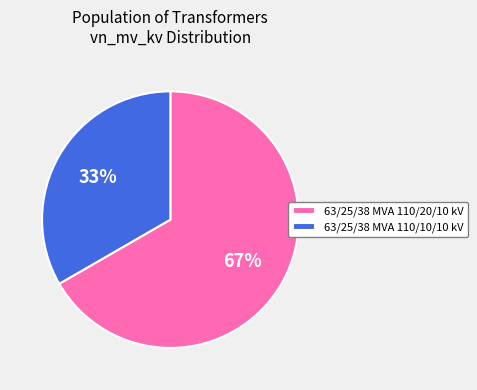

Is the sum of 63/25/38 MVA 110/20/10 kV and 63/25/38 MVA 110/10/10 kV greater than half?

Yes